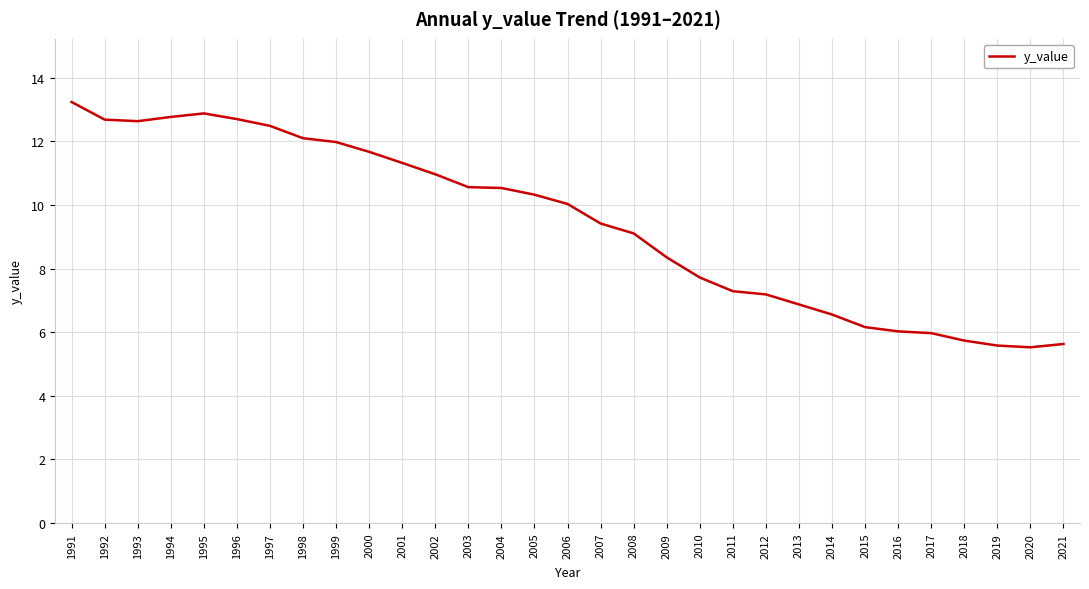

Approximately how many times larger is the value at 2005 compared to 2017?

1.7